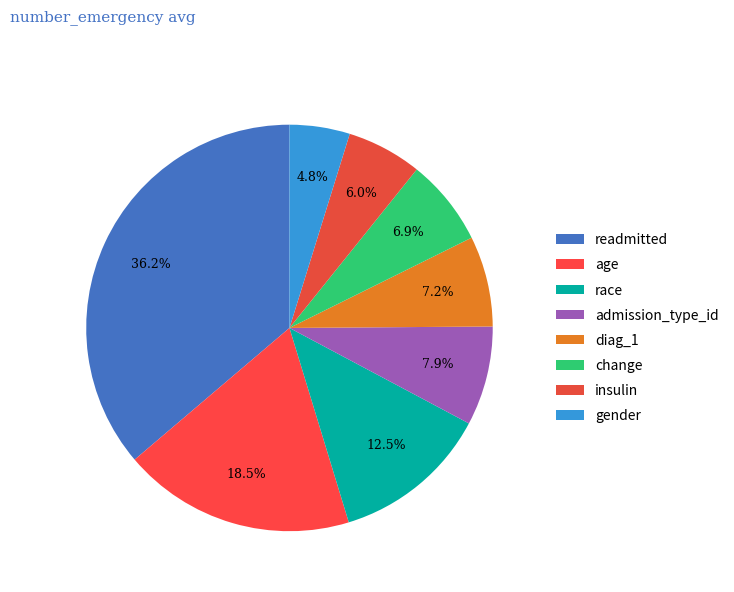

Count the number of slices in the pie.

8